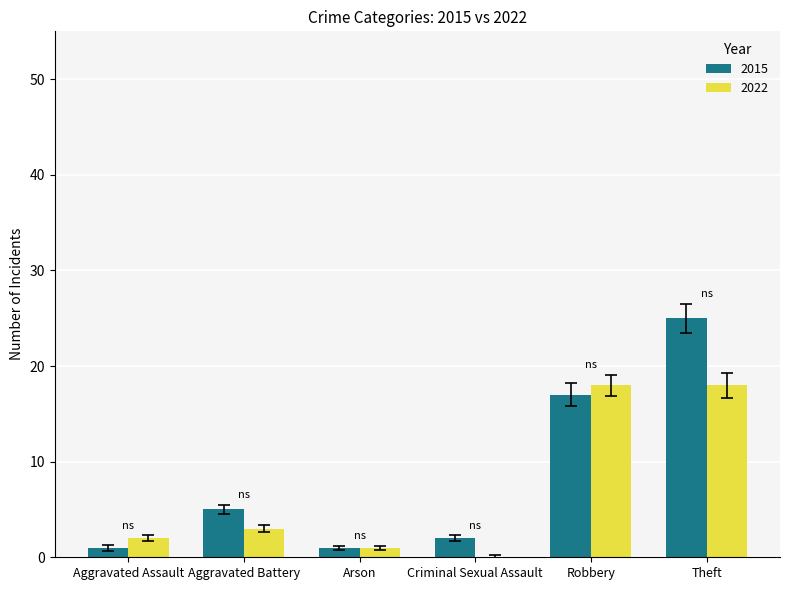

Where is 2015 nearest to the value 13?

Robbery